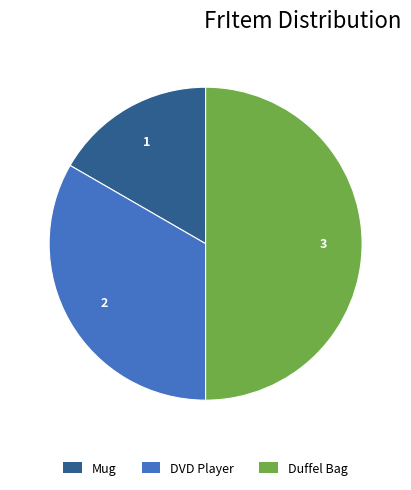

Is it true that Mug is 25% of the pie?

False